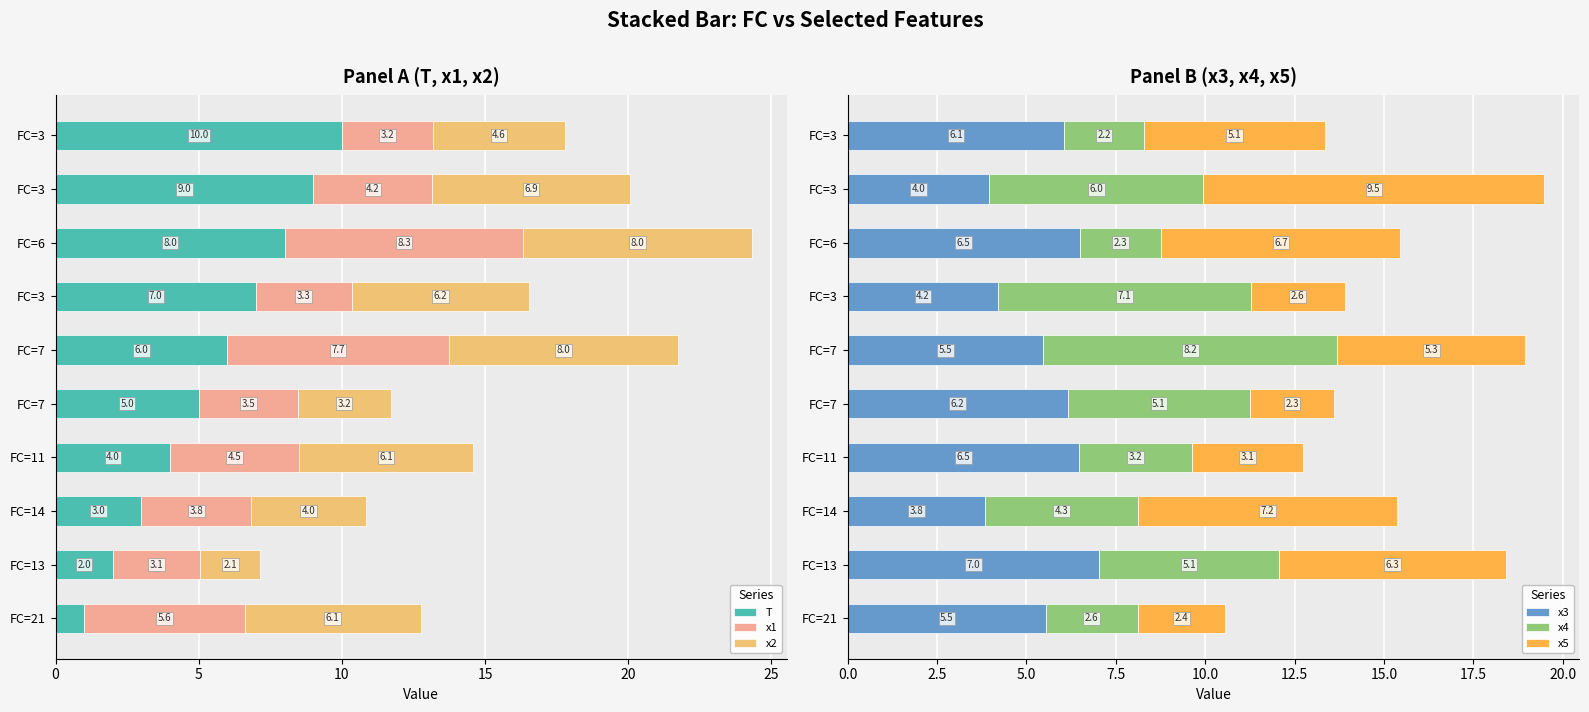

True or false: x3 has a value of 2.8 at FC=11.

False